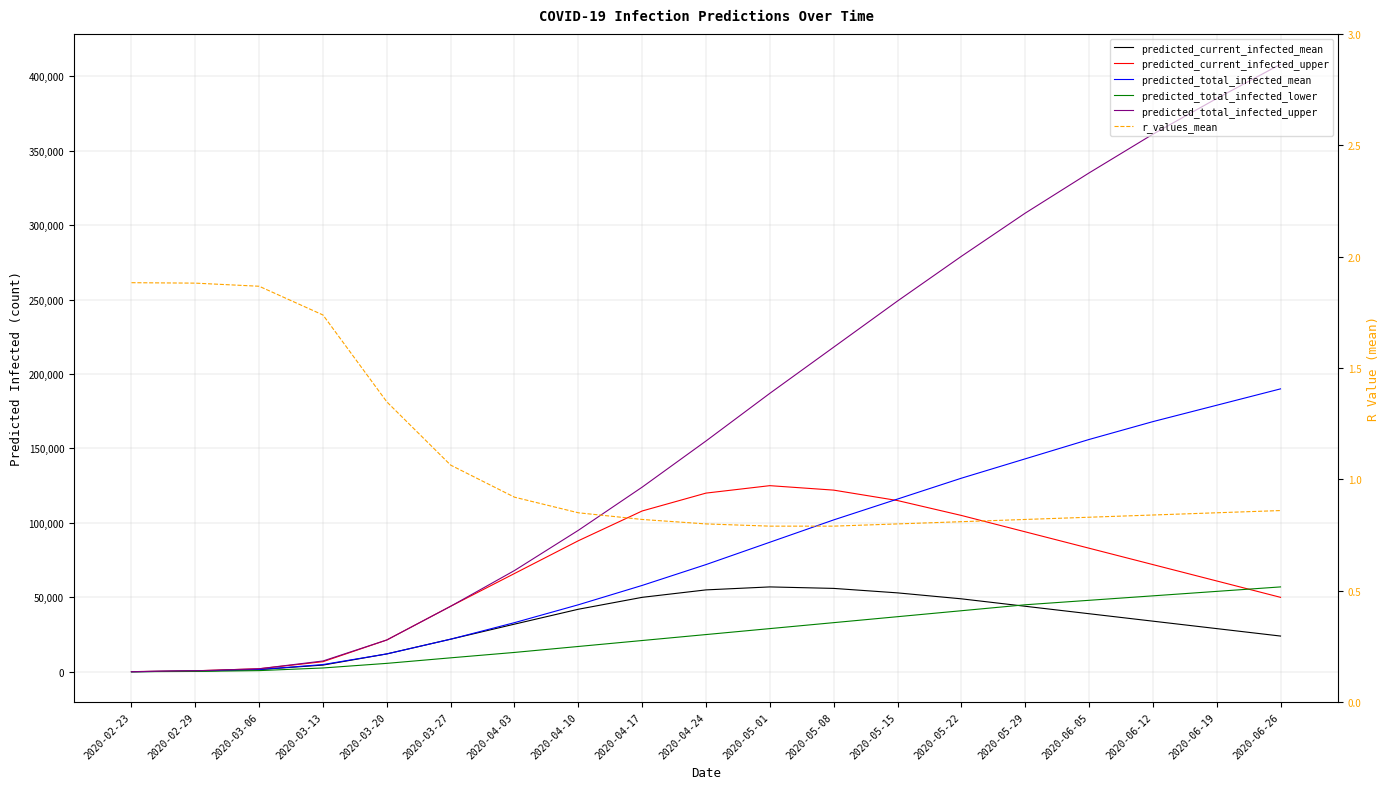

The value of predicted_current_infected_mean at 2020-04-03 is 48782.6. True or false?

False